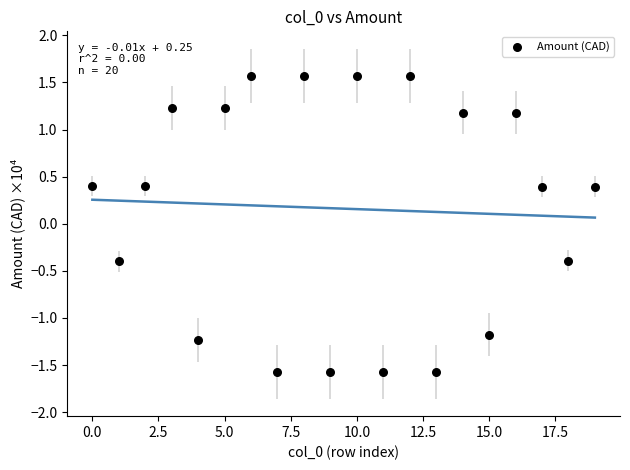

What is the range of Y values (max minus min)?

3.1